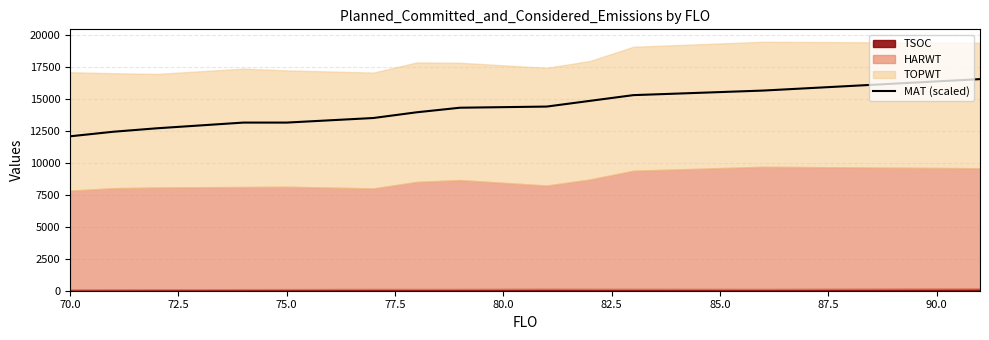

What is the label of the 11th point from the right?

75.0